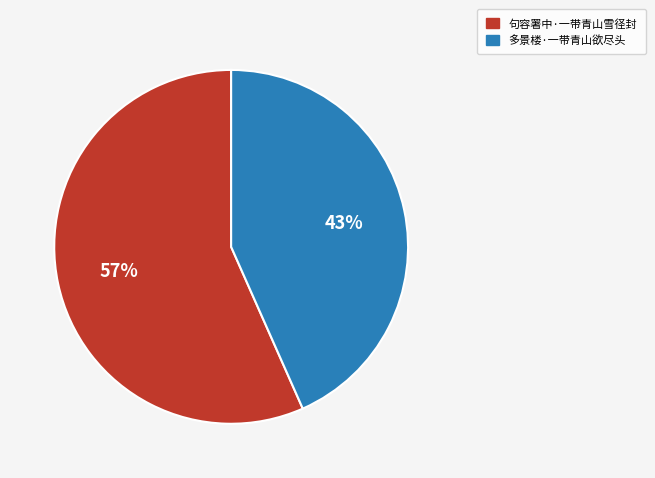

Rank the categories by value from highest to lowest.

句容署中·一带青山雪径封, 多景楼·一带青山欲尽头